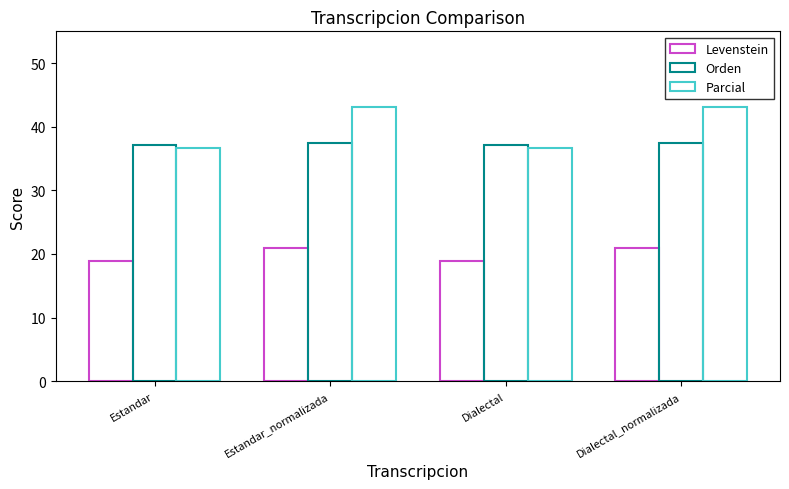

The value of Parcial at Dialectal is 65.4. True or false?

False